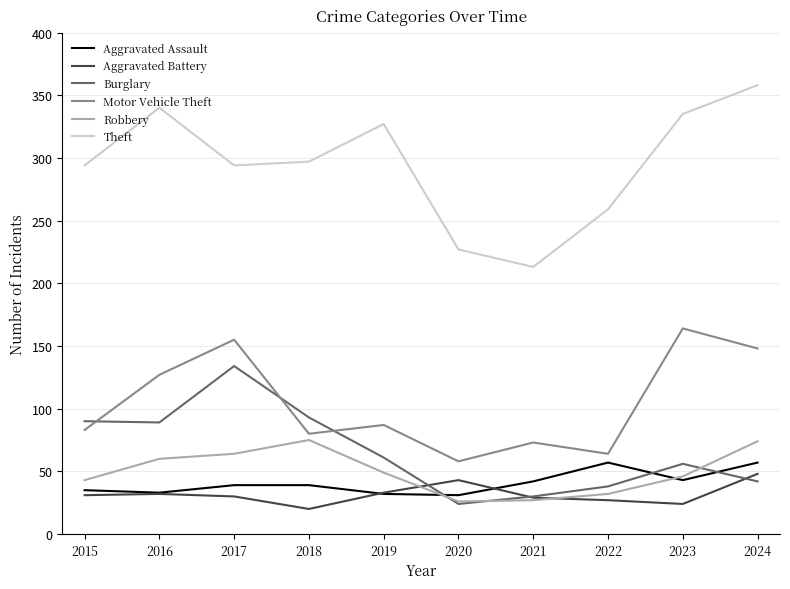

What are all the series names shown in the legend?

Aggravated Assault, Aggravated Battery, Burglary, Motor Vehicle Theft, Robbery, Theft